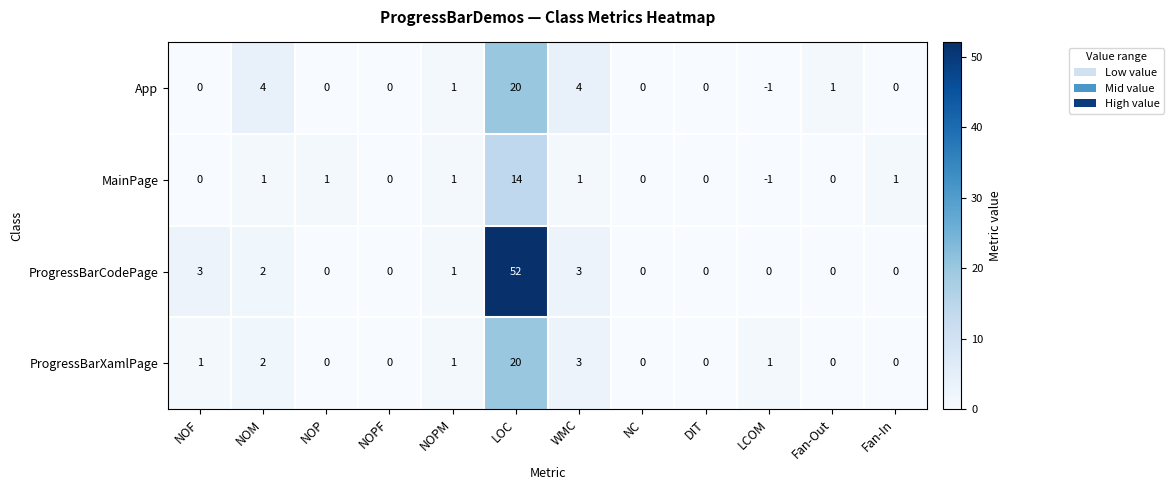

Is it true that ProgressBarCodePage equals 0 at NOP?

True